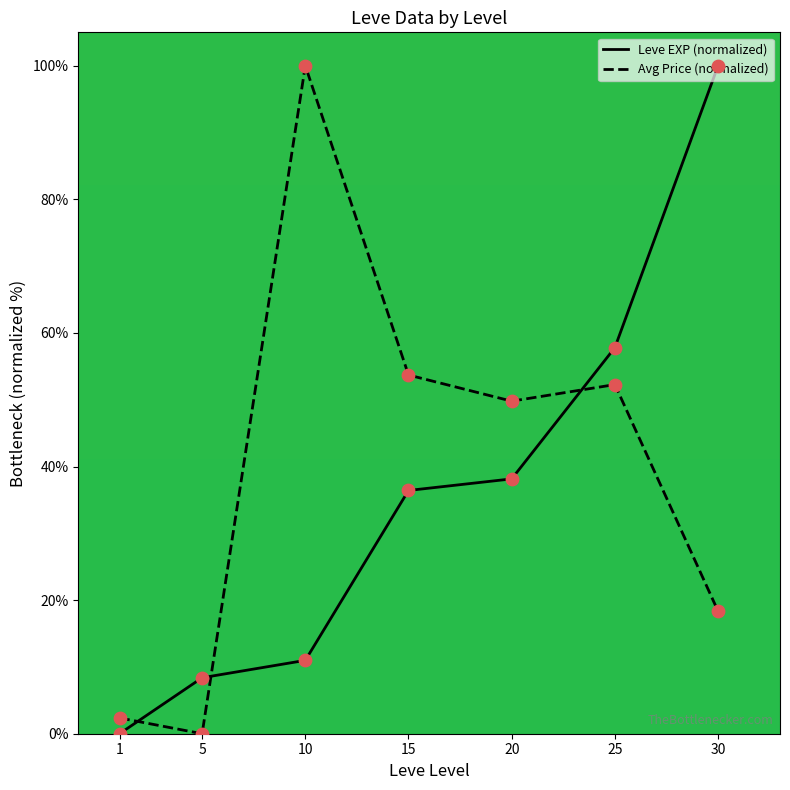

Which series has the largest total across all categories?

Avg Price (normalized)